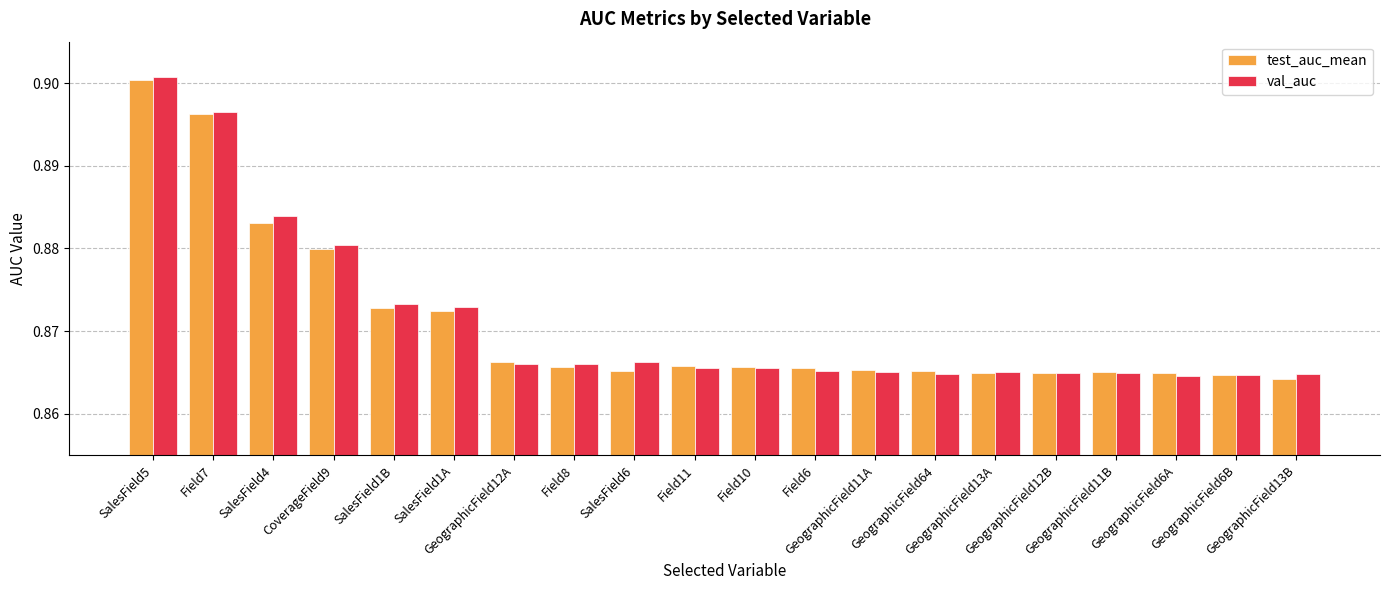

At how many categories does at least one series exceed 0?

20